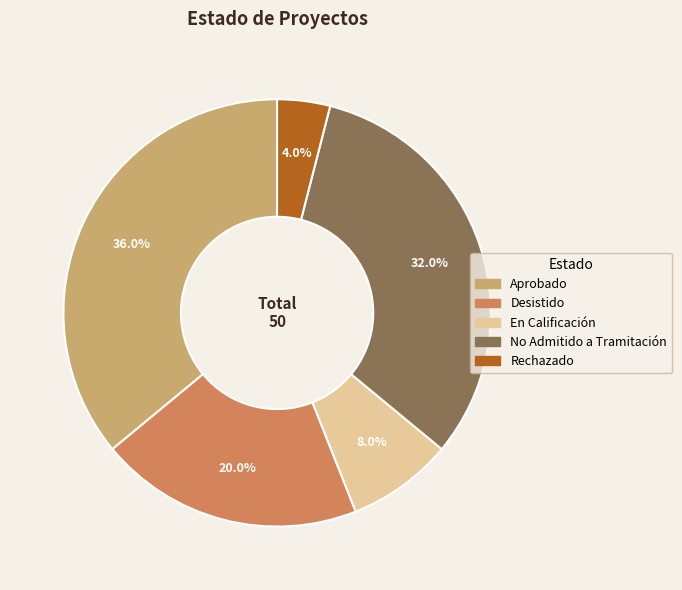

Does any single category account for the majority?

No